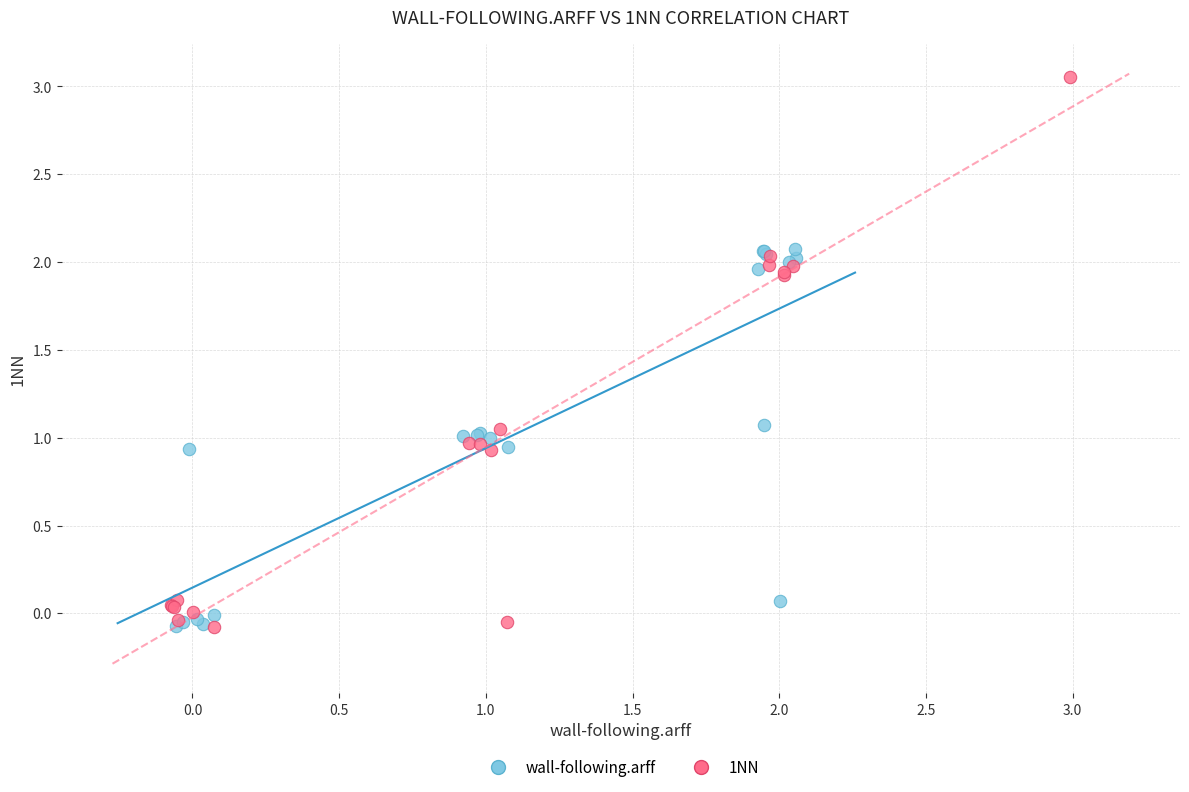

Which series contains the highest Y value?

1NN